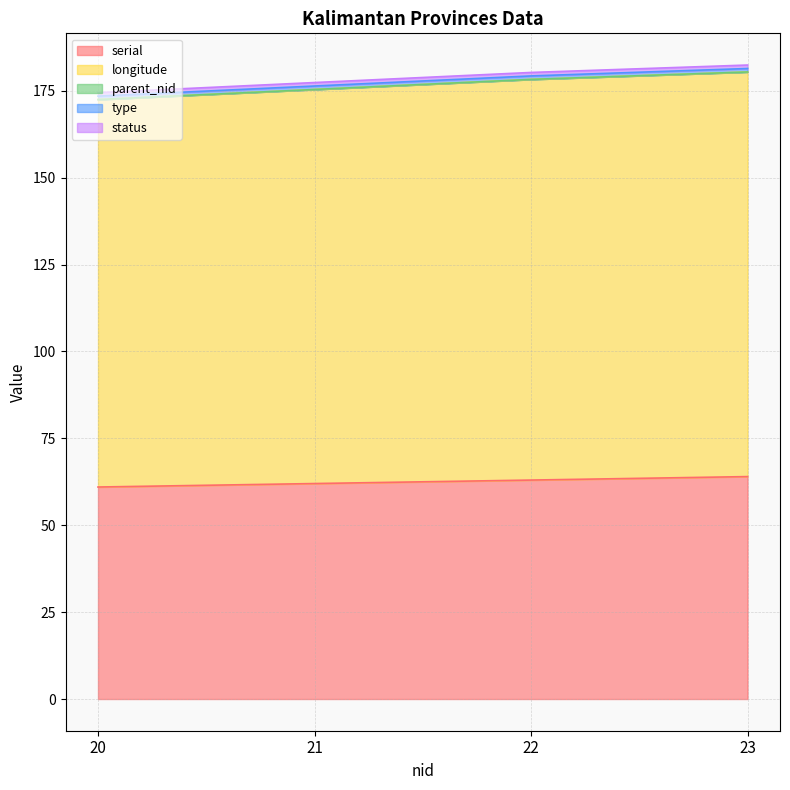

The value of longitude at 23 is 116.4. True or false?

True